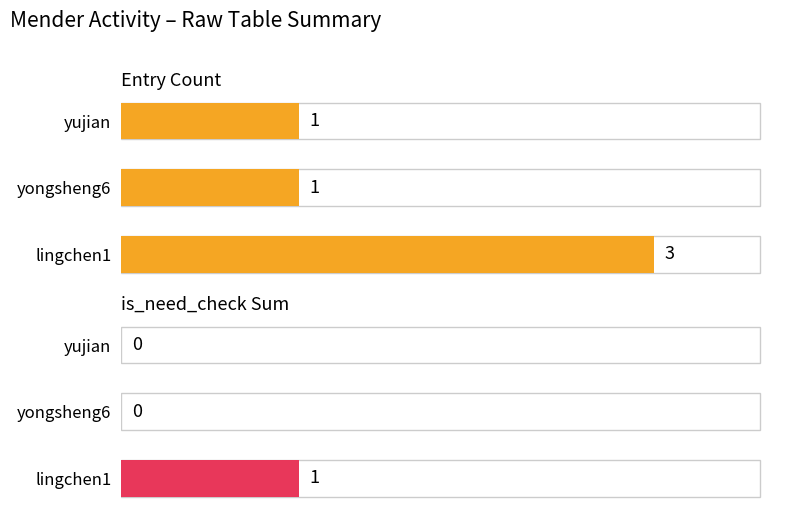

What is the difference between the maximum and minimum values in the Entry Count series?

2